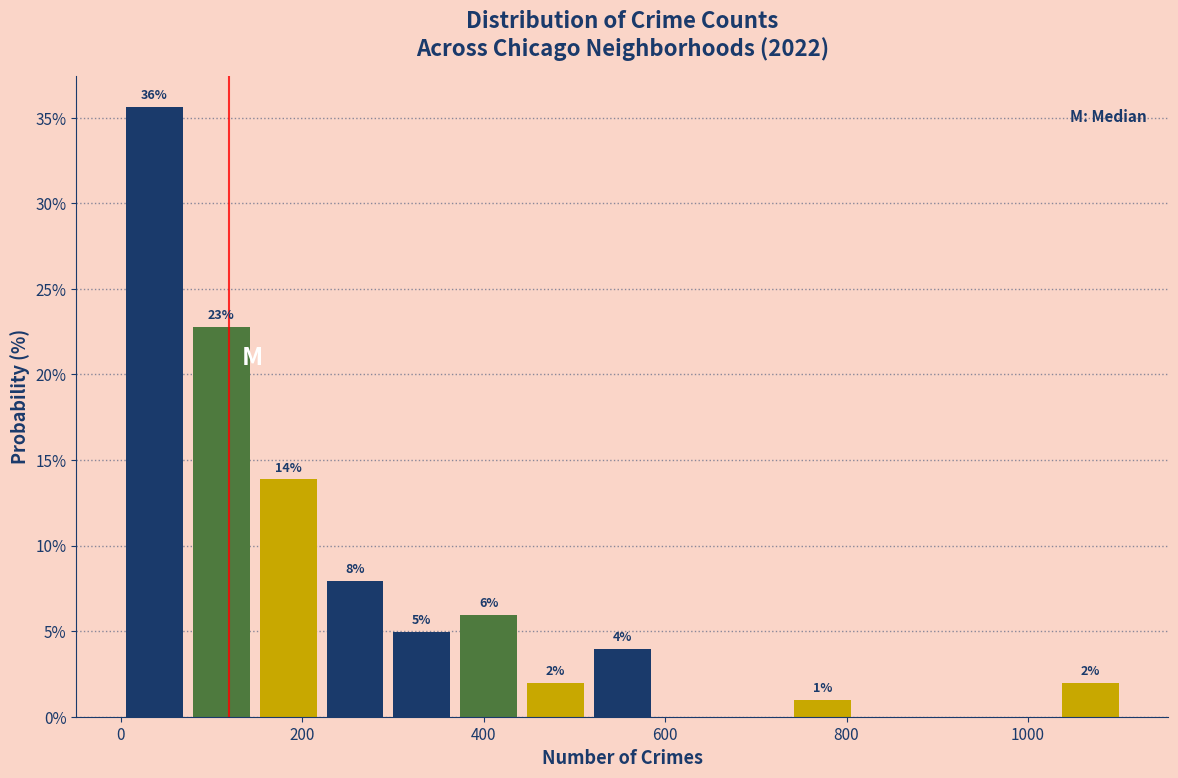

Read against the x-axis, roughly where is the centre of the tallest bar?

40